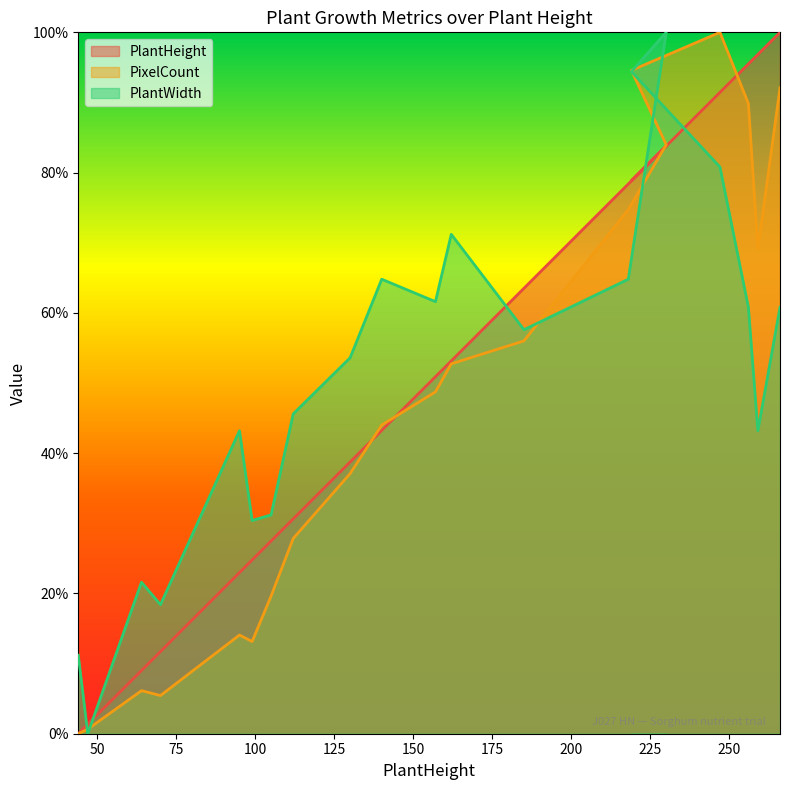

Does the chart have visible grid lines?

No